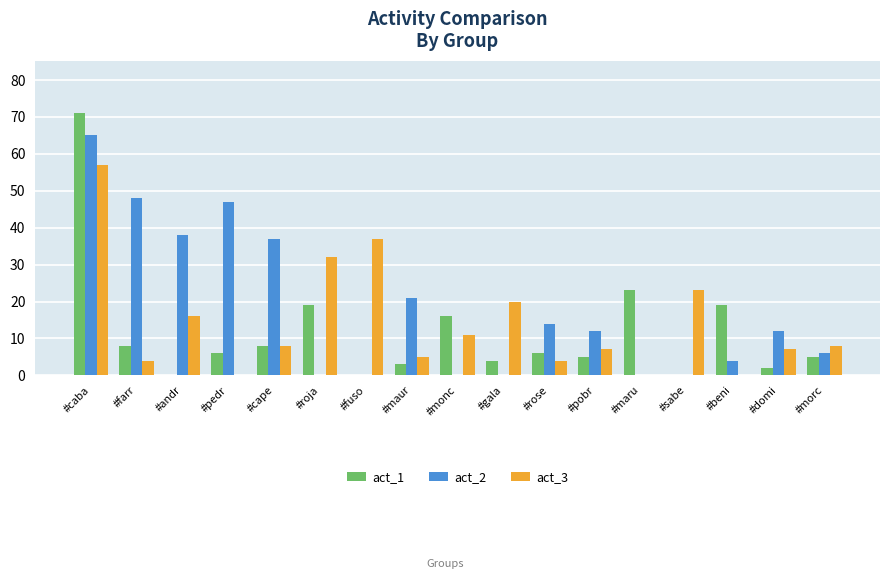

What is the average value of the act_1 series?

11